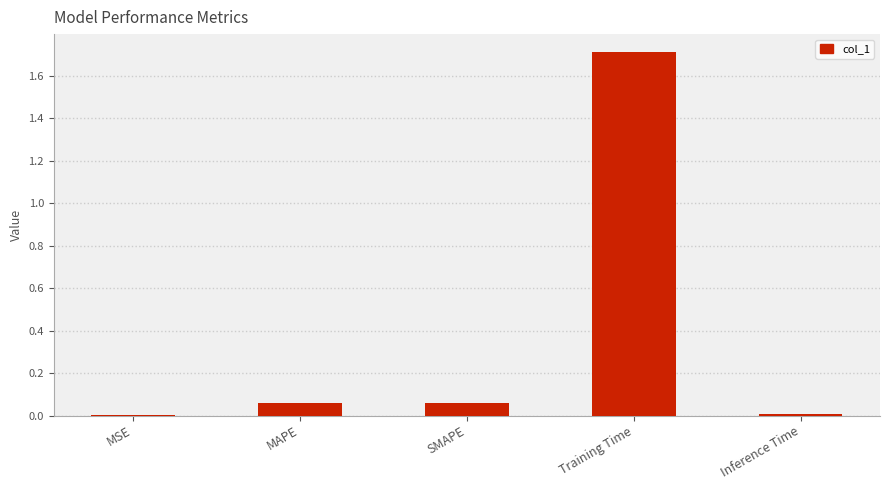

What is the change in value from SMAPE to Training Time?

+1.6